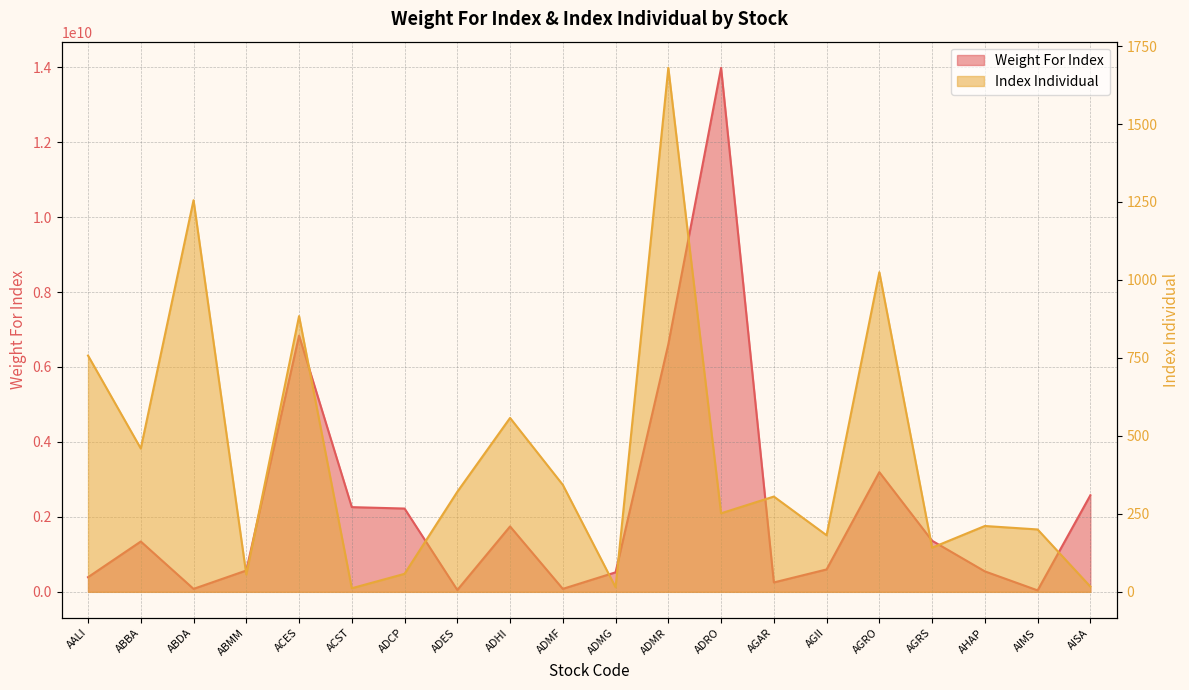

At which category does the chart reach its minimum across all series?

ACST